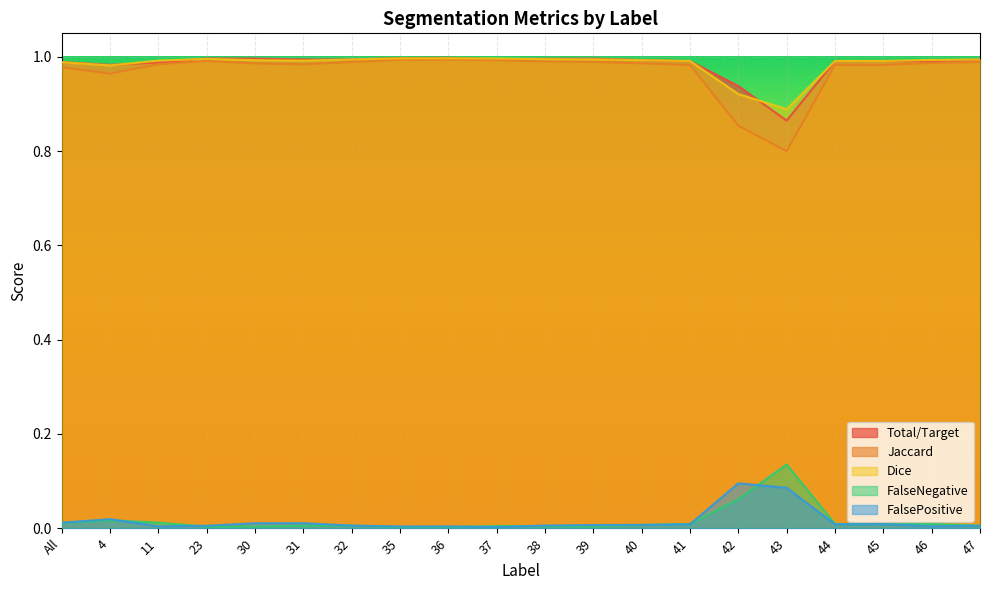

Is it true that FalseNegative equals 0.0 at 36?

True